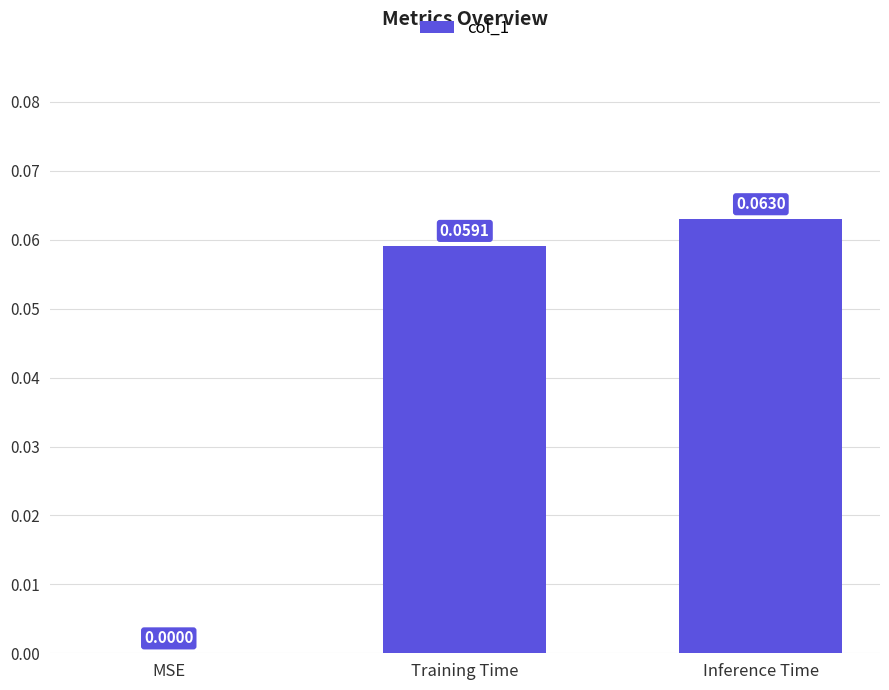

At which label is the value closest to 0?

MSE